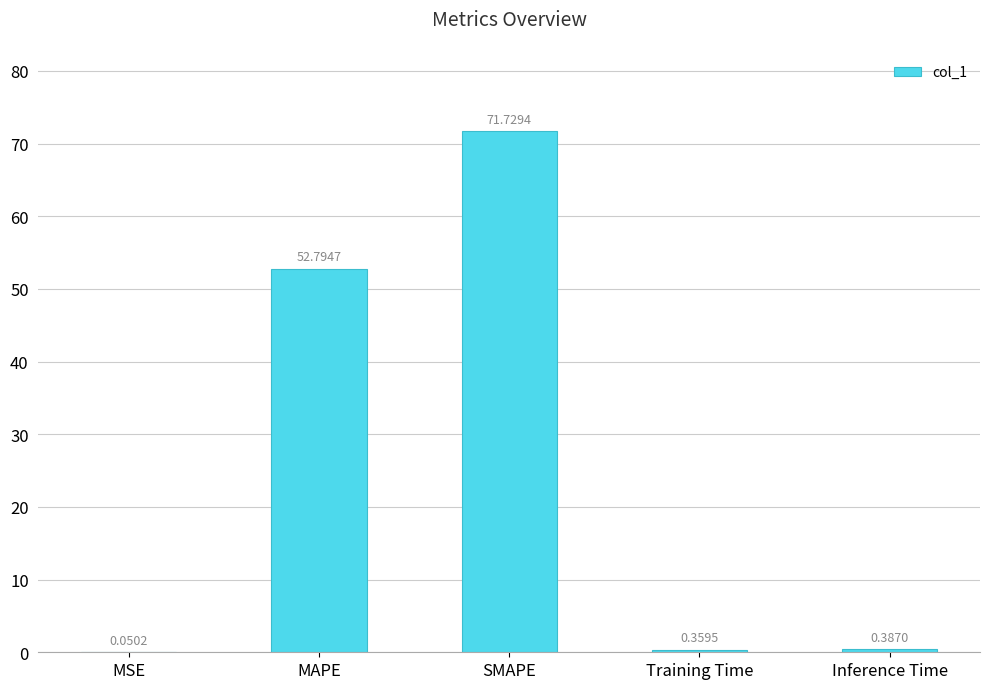

What is the difference between the values at SMAPE and MAPE?

18.9